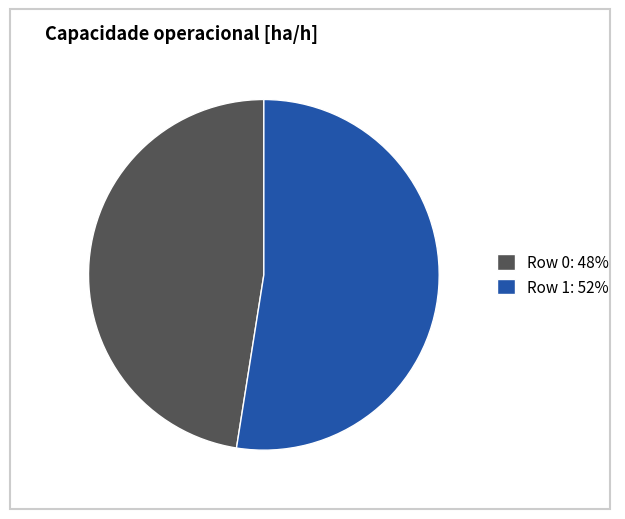

Which category has the smallest portion of the pie?

Row 0